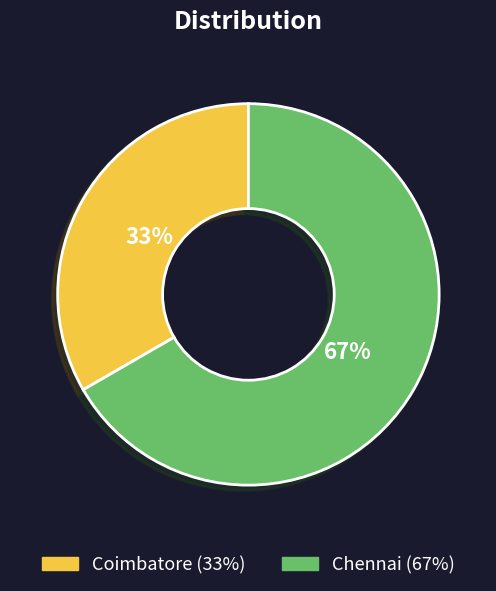

Does any single category account for the majority?

Yes